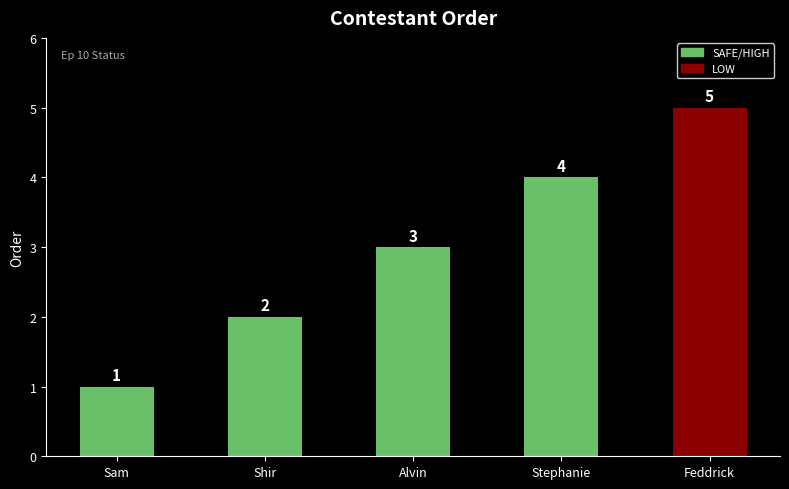

The value at Feddrick is 7. True or false?

False